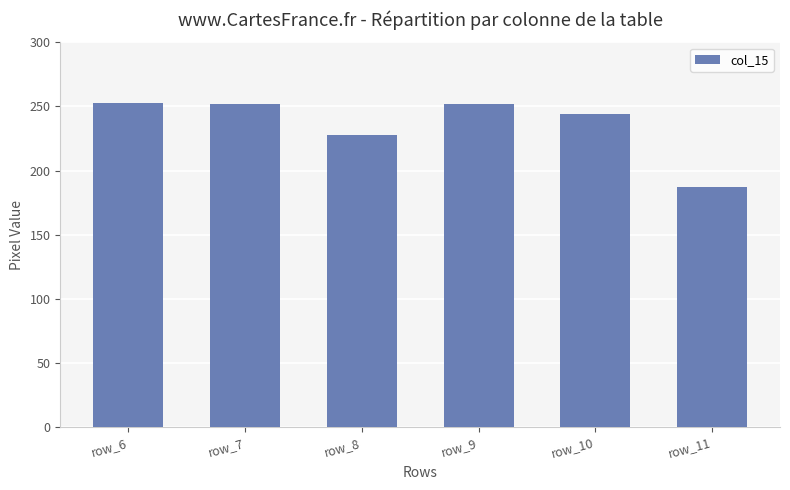

Count the number of categories in the chart.

6